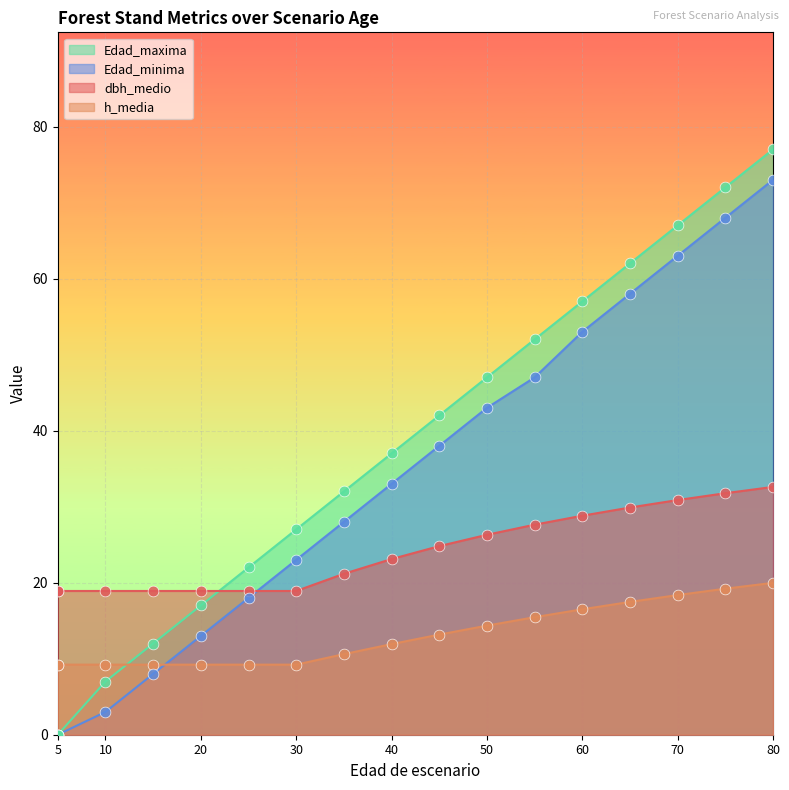

At which category is the sum across all series the highest?

80